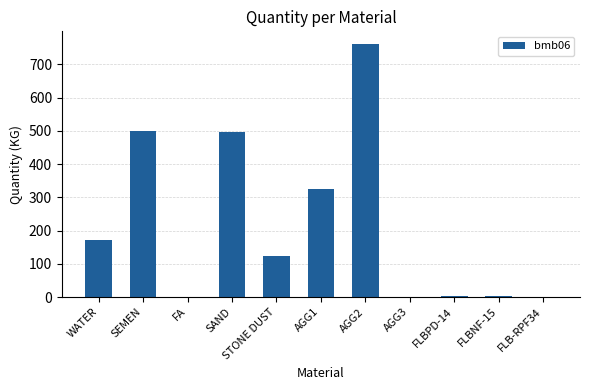

How many series are shown in this chart?

1